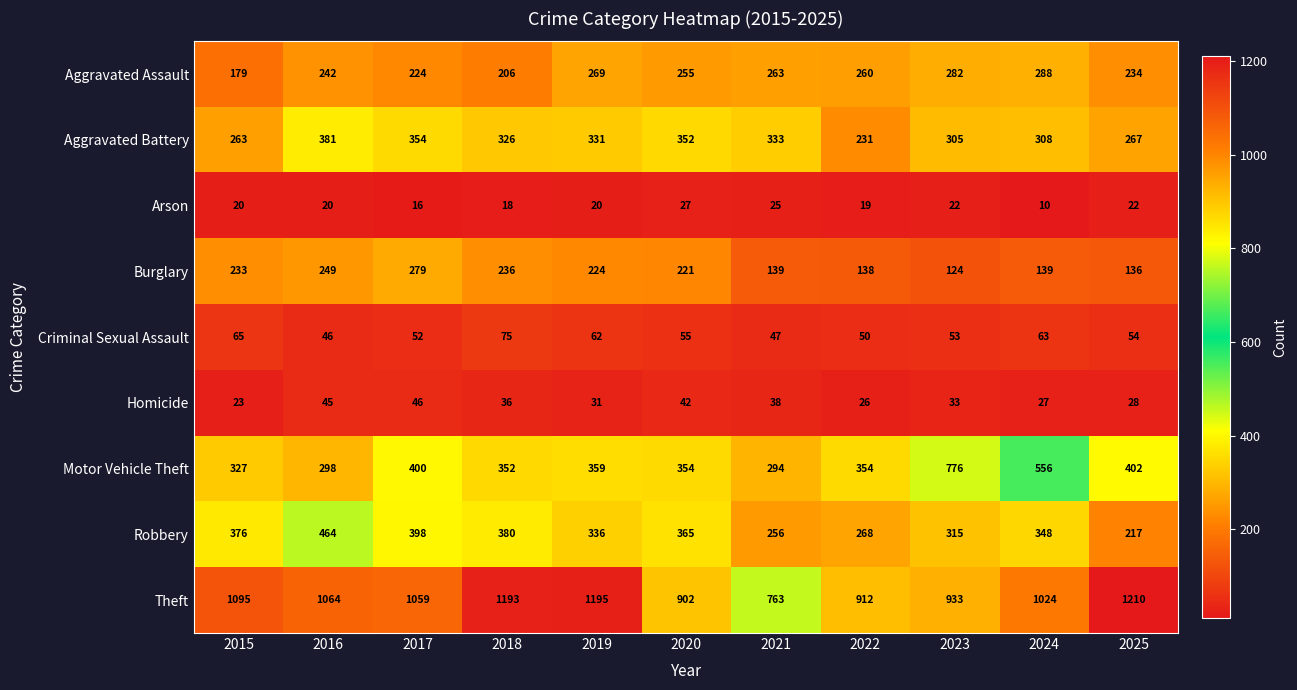

At which label is Burglary closest to 201?

2020